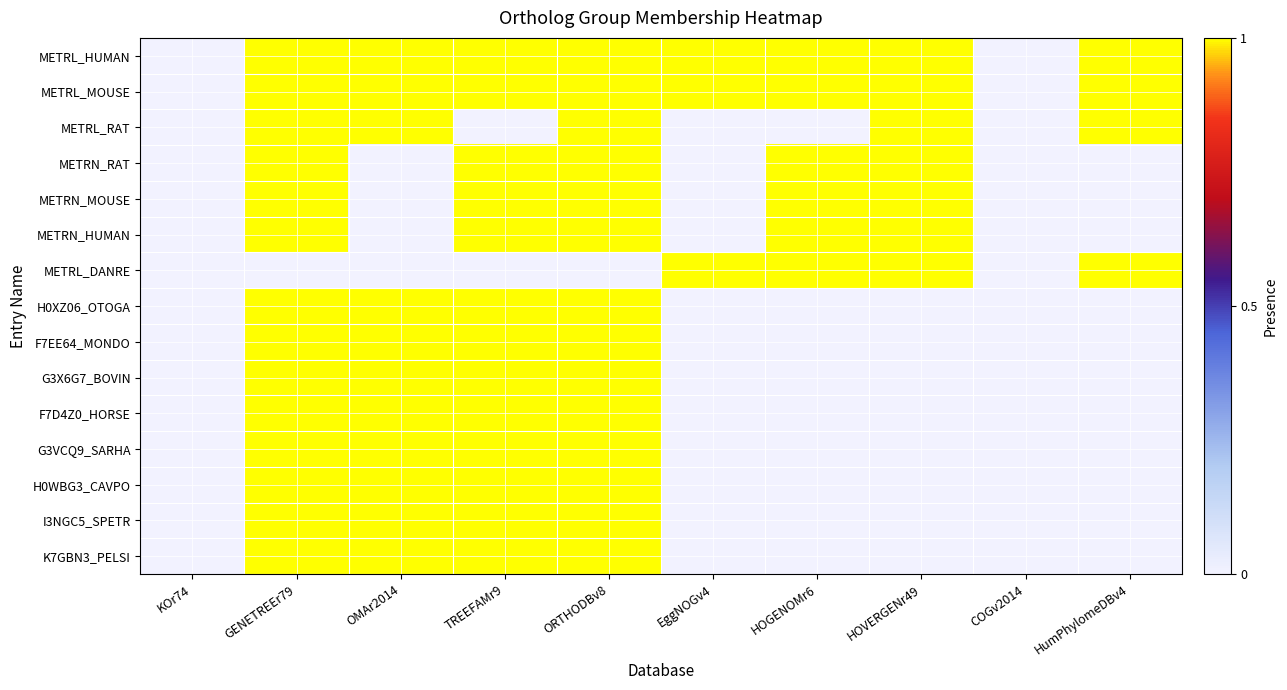

Reading left to right, extract all data points from this chart.

METRL_HUMAN: KOr74=0	GENETREEr79=1	OMAr2014=1	TREEFAMr9=1	ORTHODBv8=1	EggNOGv4=1	HOGENOMr6=1	HOVERGENr49=1	COGv2014=0	HumPhylomeDBv4=1
METRL_MOUSE: KOr74=0	GENETREEr79=1	OMAr2014=1	TREEFAMr9=1	ORTHODBv8=1	EggNOGv4=1	HOGENOMr6=1	HOVERGENr49=1	COGv2014=0	HumPhylomeDBv4=1
METRL_RAT: KOr74=0	GENETREEr79=1	OMAr2014=1	TREEFAMr9=0	ORTHODBv8=1	EggNOGv4=0	HOGENOMr6=0	HOVERGENr49=1	COGv2014=0	HumPhylomeDBv4=1
METRN_RAT: KOr74=0	GENETREEr79=1	OMAr2014=0	TREEFAMr9=1	ORTHODBv8=1	EggNOGv4=0	HOGENOMr6=1	HOVERGENr49=1	COGv2014=0	HumPhylomeDBv4=0
METRN_MOUSE: KOr74=0	GENETREEr79=1	OMAr2014=0	TREEFAMr9=1	ORTHODBv8=1	EggNOGv4=0	HOGENOMr6=1	HOVERGENr49=1	COGv2014=0	HumPhylomeDBv4=0
METRN_HUMAN: KOr74=0	GENETREEr79=1	OMAr2014=0	TREEFAMr9=1	ORTHODBv8=1	EggNOGv4=0	HOGENOMr6=1	HOVERGENr49=1	COGv2014=0	HumPhylomeDBv4=0
METRL_DANRE: KOr74=0	GENETREEr79=0	OMAr2014=0	TREEFAMr9=0	ORTHODBv8=0	EggNOGv4=1	HOGENOMr6=1	HOVERGENr49=1	COGv2014=0	HumPhylomeDBv4=1
H0XZ06_OTOGA: KOr74=0	GENETREEr79=1	OMAr2014=1	TREEFAMr9=1	ORTHODBv8=1	EggNOGv4=0	HOGENOMr6=0	HOVERGENr49=0	COGv2014=0	HumPhylomeDBv4=0
F7EE64_MONDO: KOr74=0	GENETREEr79=1	OMAr2014=1	TREEFAMr9=1	ORTHODBv8=1	EggNOGv4=0	HOGENOMr6=0	HOVERGENr49=0	COGv2014=0	HumPhylomeDBv4=0
G3X6G7_BOVIN: KOr74=0	GENETREEr79=1	OMAr2014=1	TREEFAMr9=1	ORTHODBv8=1	EggNOGv4=0	HOGENOMr6=0	HOVERGENr49=0	COGv2014=0	HumPhylomeDBv4=0
F7D4Z0_HORSE: KOr74=0	GENETREEr79=1	OMAr2014=1	TREEFAMr9=1	ORTHODBv8=1	EggNOGv4=0	HOGENOMr6=0	HOVERGENr49=0	COGv2014=0	HumPhylomeDBv4=0
G3VCQ9_SARHA: KOr74=0	GENETREEr79=1	OMAr2014=1	TREEFAMr9=1	ORTHODBv8=1	EggNOGv4=0	HOGENOMr6=0	HOVERGENr49=0	COGv2014=0	HumPhylomeDBv4=0
H0WBG3_CAVPO: KOr74=0	GENETREEr79=1	OMAr2014=1	TREEFAMr9=1	ORTHODBv8=1	EggNOGv4=0	HOGENOMr6=0	HOVERGENr49=0	COGv2014=0	HumPhylomeDBv4=0
I3NGC5_SPETR: KOr74=0	GENETREEr79=1	OMAr2014=1	TREEFAMr9=1	ORTHODBv8=1	EggNOGv4=0	HOGENOMr6=0	HOVERGENr49=0	COGv2014=0	HumPhylomeDBv4=0
K7GBN3_PELSI: KOr74=0	GENETREEr79=1	OMAr2014=1	TREEFAMr9=1	ORTHODBv8=1	EggNOGv4=0	HOGENOMr6=0	HOVERGENr49=0	COGv2014=0	HumPhylomeDBv4=0